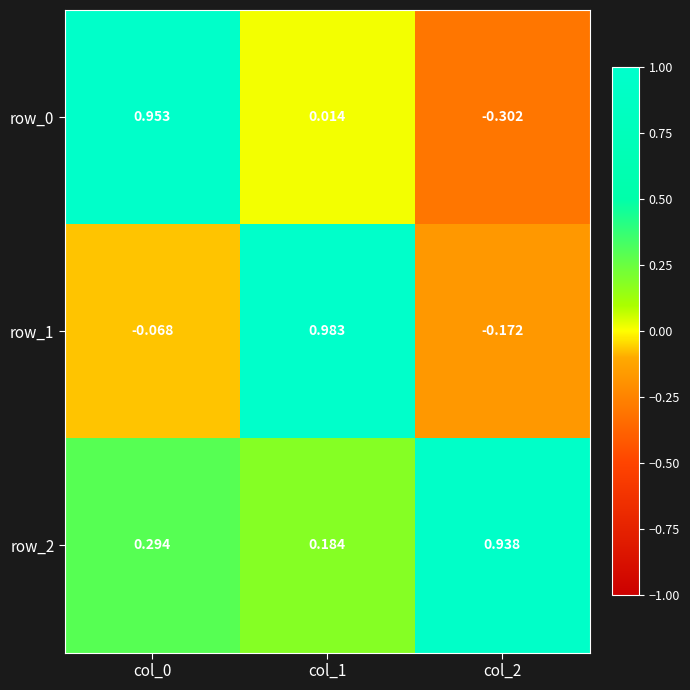

The value of row_1 at col_1 is 1.0. True or false?

True